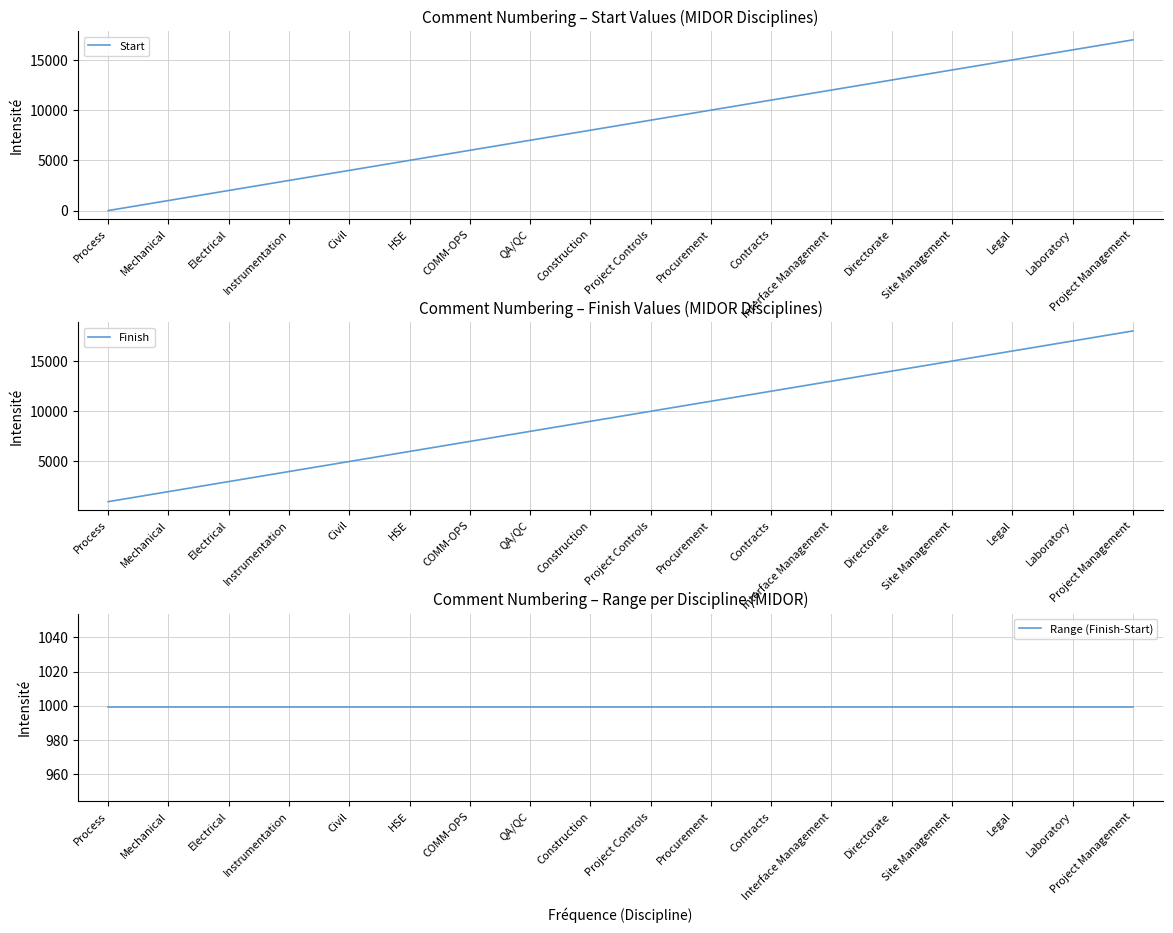

Is this an area chart (filled region under the line)?

No